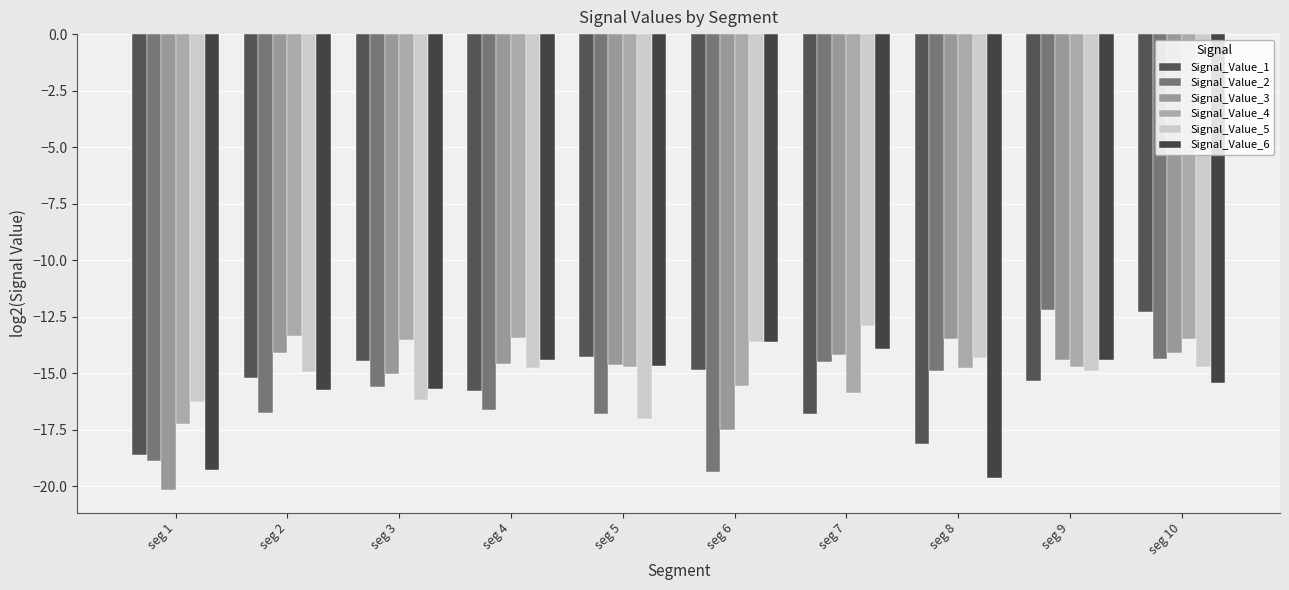

Which category has the highest value in the Signal_Value_2 series?

seg 9